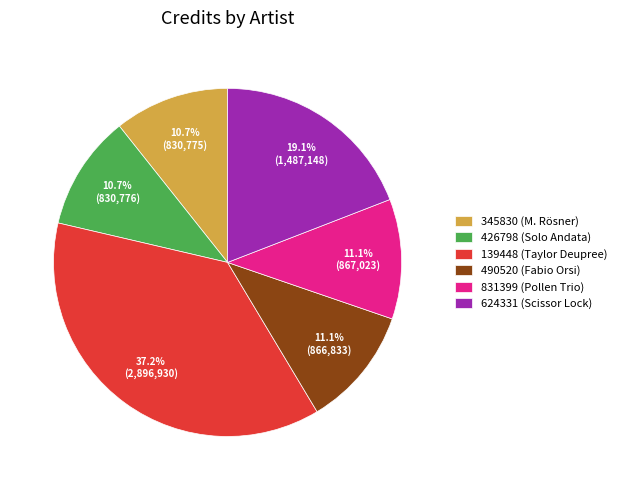

What is the largest slice in the pie chart?

139448 (Taylor Deupree)